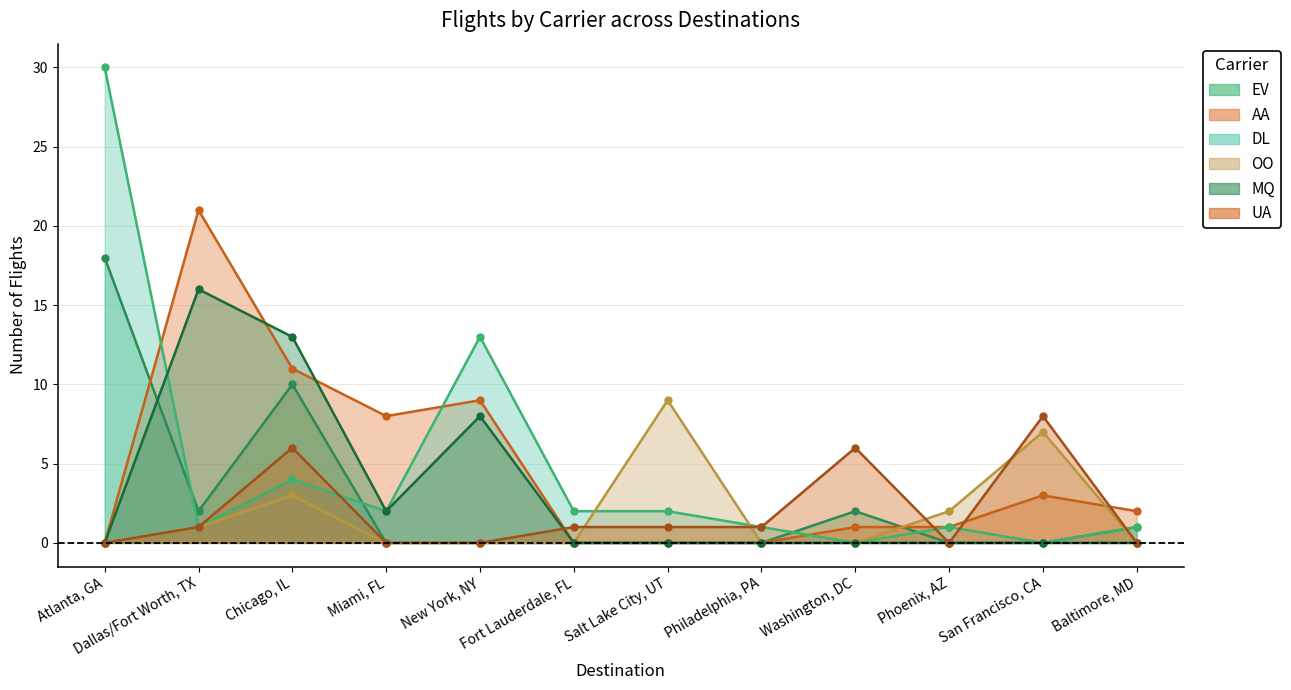

Reading left to right, what are all the values shown in this chart?

EV: 18	2	10	0	0	0	0	0	2	0	0	1
AA: 0	21	11	8	9	0	0	0	1	1	3	2
DL: 30	1	4	2	13	2	2	1	0	1	0	1
OO: 0	1	3	0	0	0	9	0	0	2	7	0
MQ: 0	16	13	2	8	0	0	0	0	0	0	0
UA: 0	1	6	0	0	1	1	1	6	0	8	0